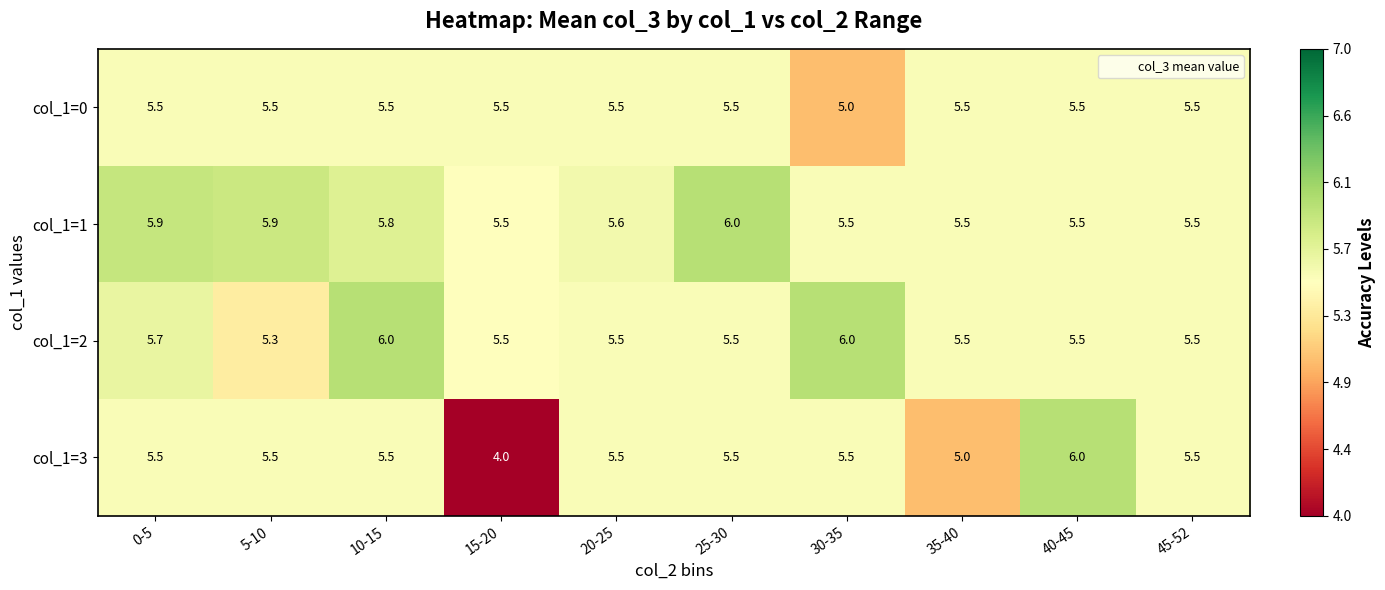

At which category does the chart reach its minimum across all series?

15-20